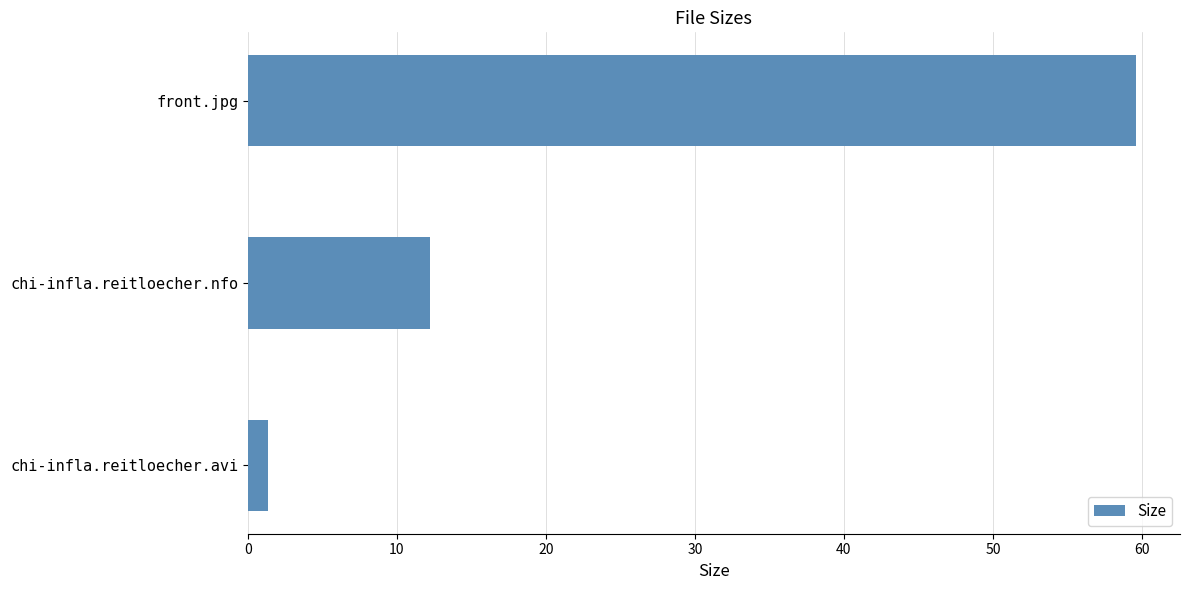

What is the average value?

24.4